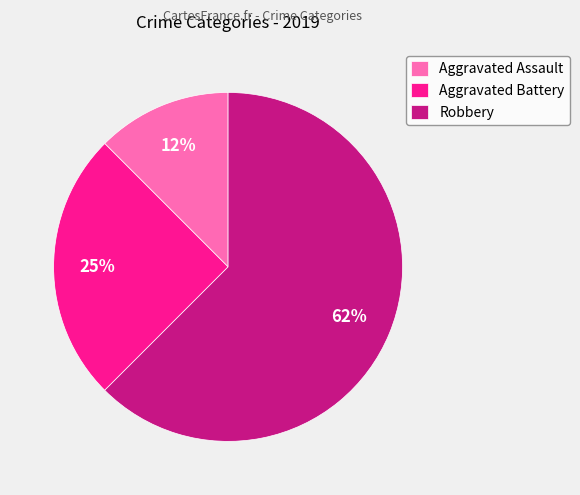

Which category has the smallest portion of the pie?

Aggravated Assault